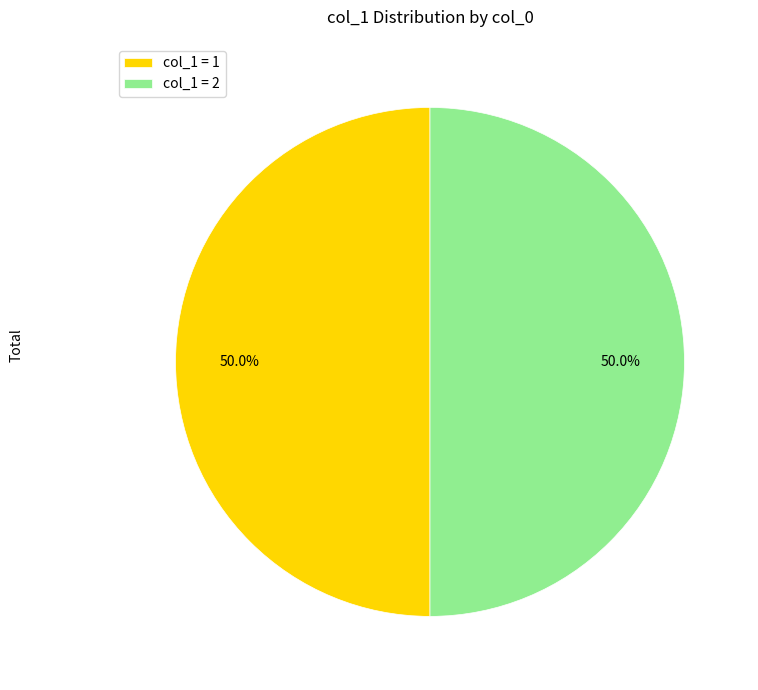

What percentage is NOT represented by col_1 = 2?

50.0%